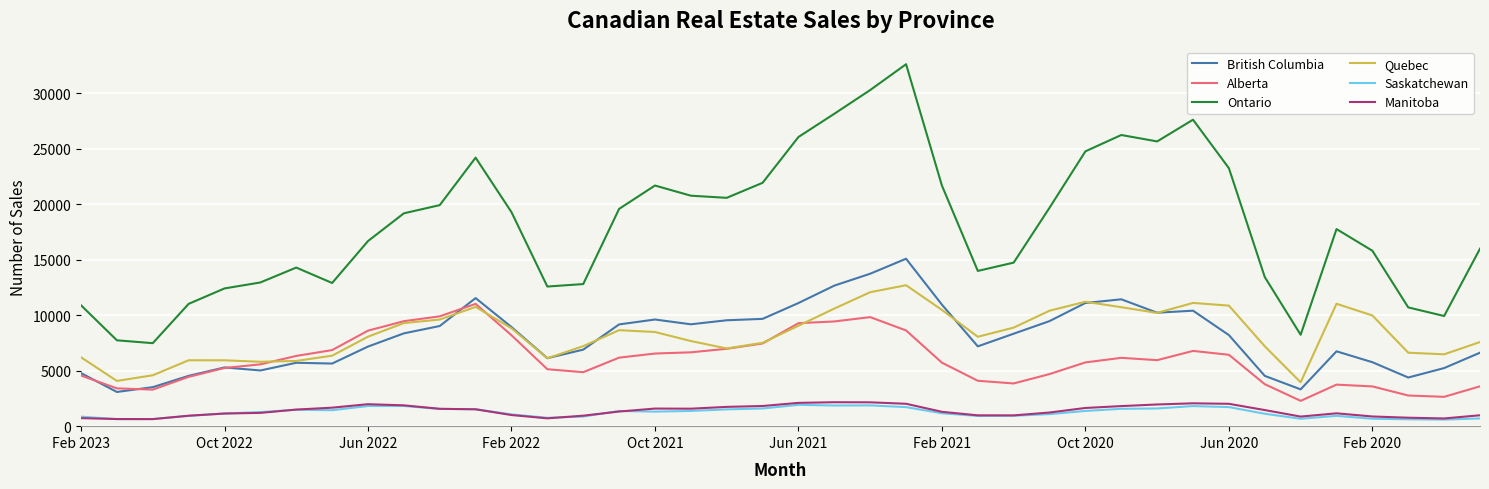

True or false: Saskatchewan and Quebec intersect in this chart.

False